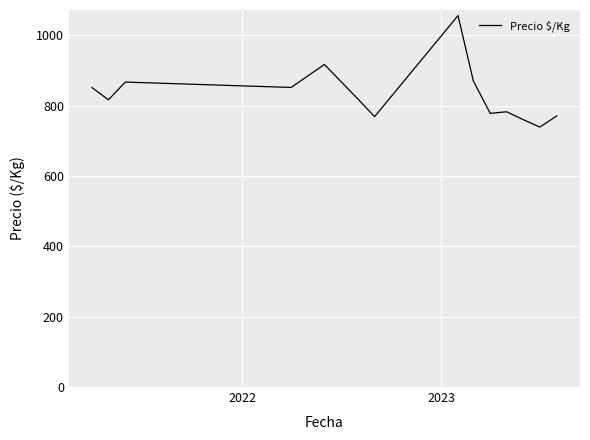

What is the smallest value displayed?

739.0